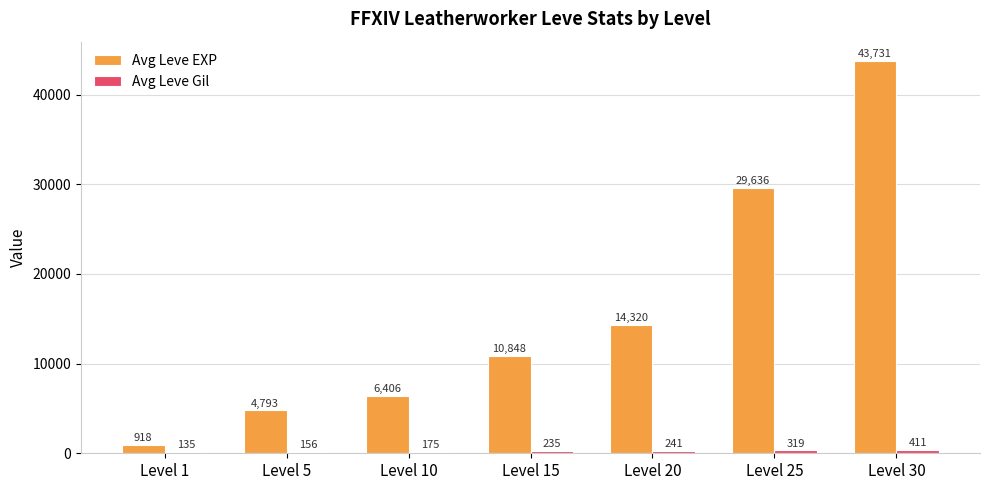

What is the total value across all series at Level 20?

14561